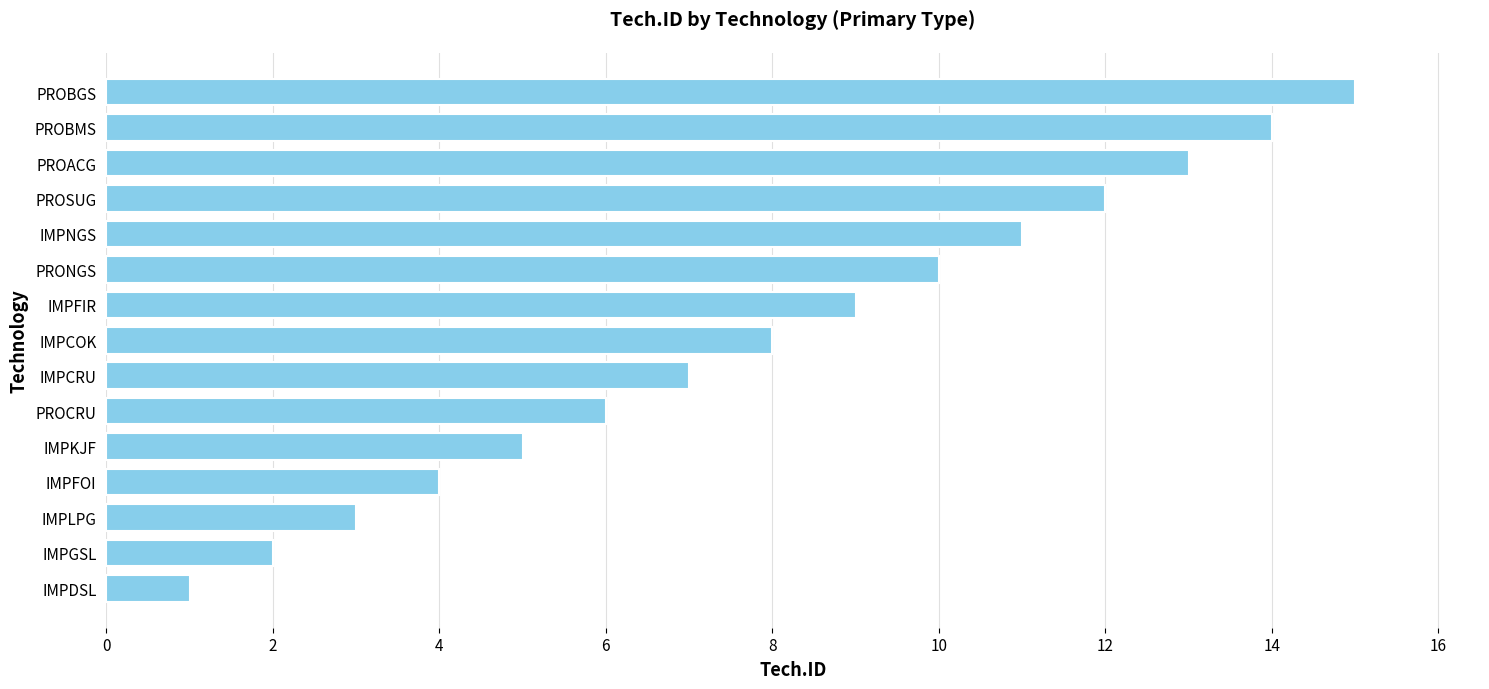

What is the smallest value displayed?

1